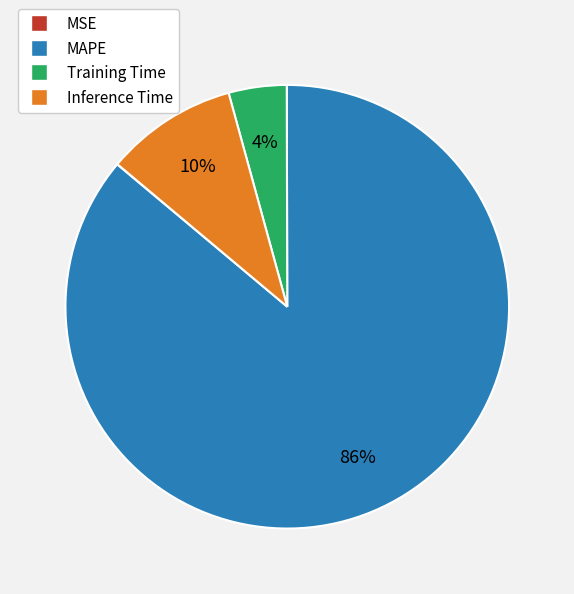

Does any single category account for the majority?

Yes